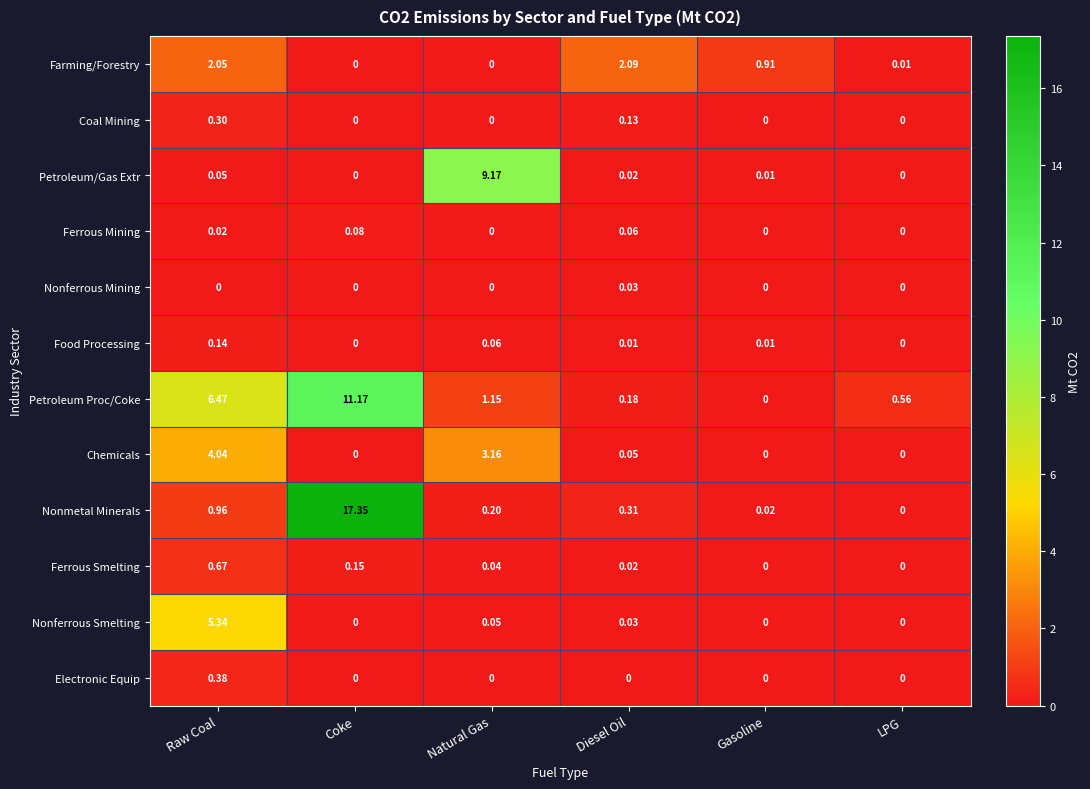

Between Diesel Oil and LPG, which series saw the biggest shift?

Farming/Forestry